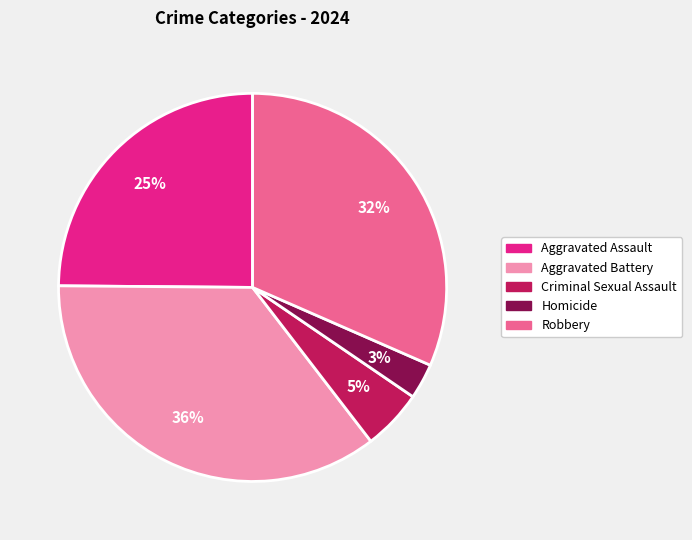

To the nearest percent, what is the combined percentage of Aggravated Assault and Criminal Sexual Assault?

30%